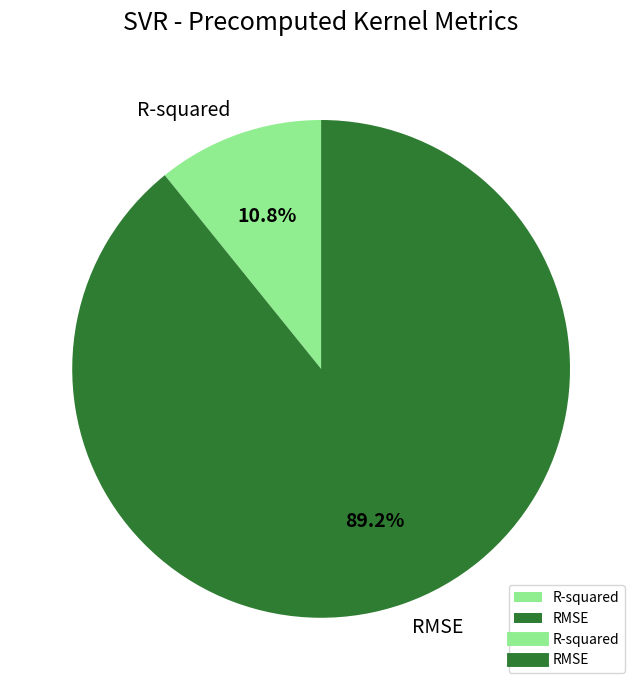

How many slices are in this pie chart?

2